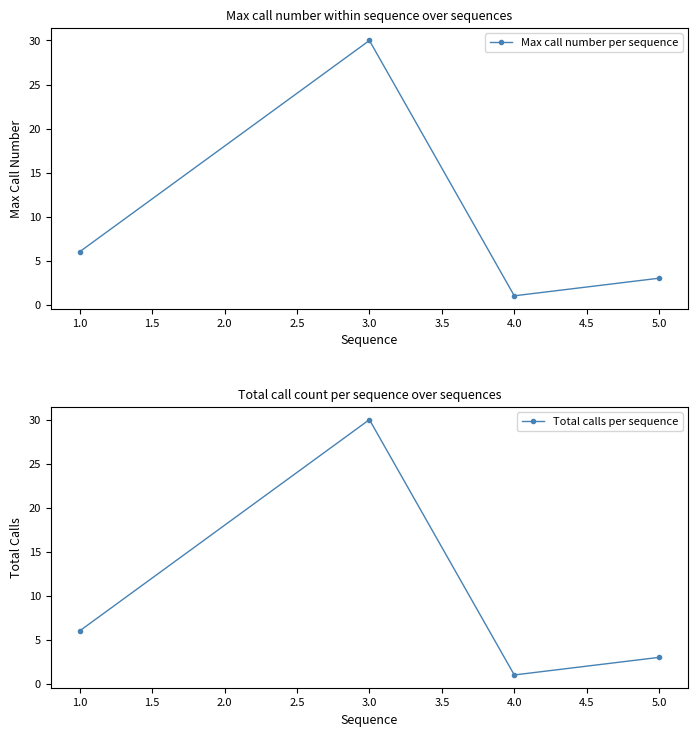

At how many categories does at least one series exceed 26?

1